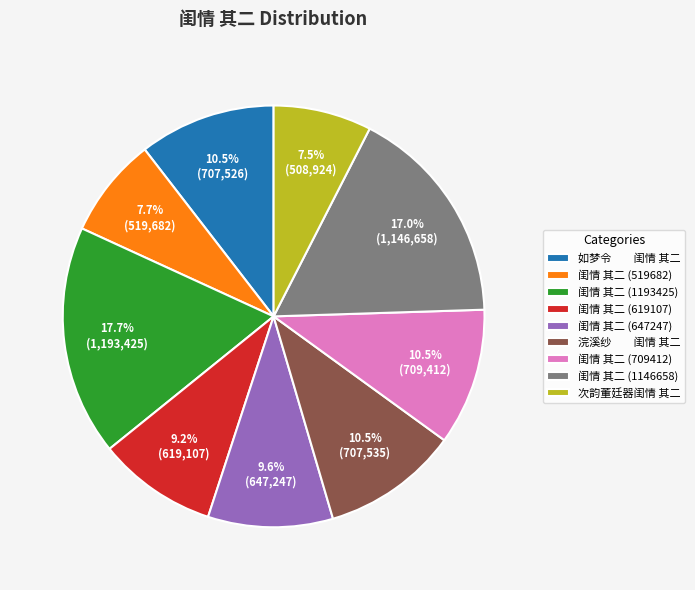

How many segments does this pie chart have?

9